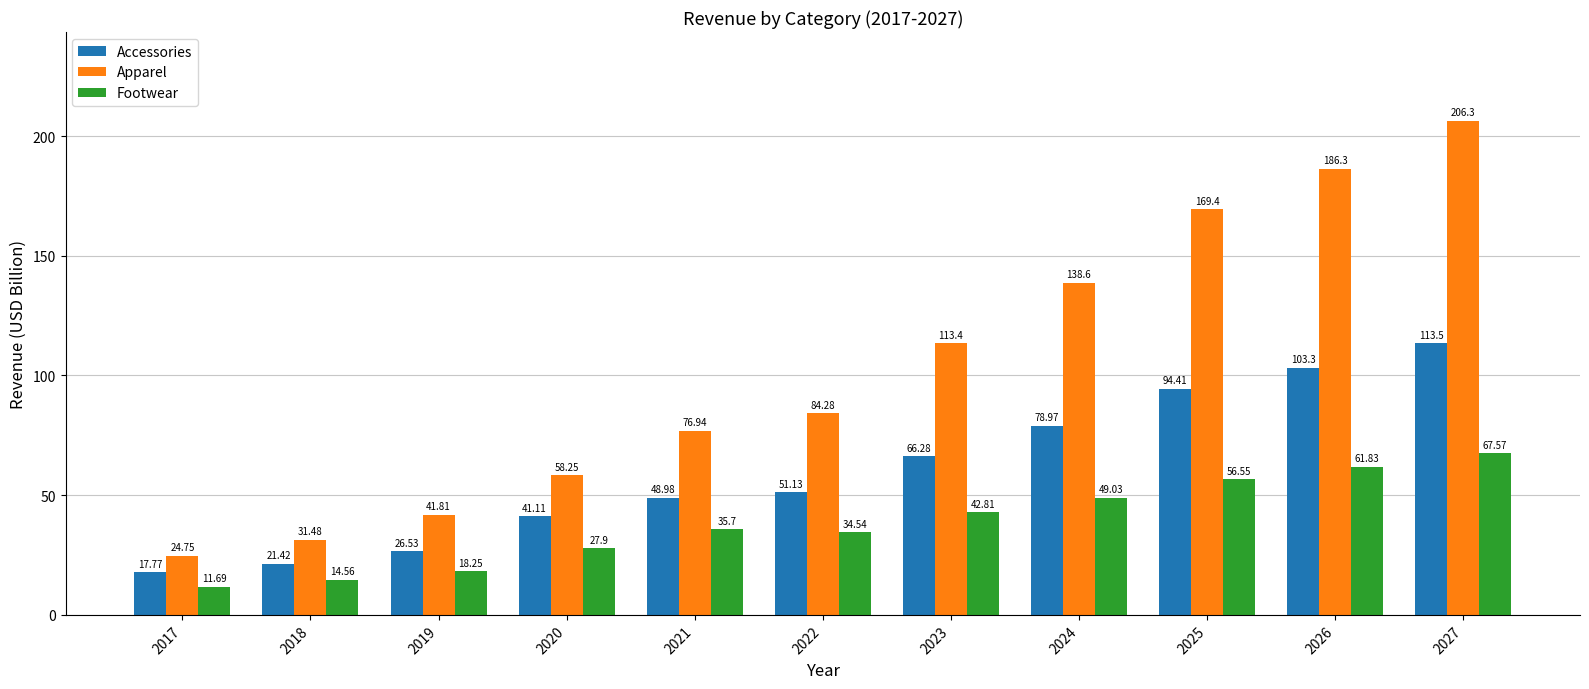

At which label does Accessories reach its minimum?

2017